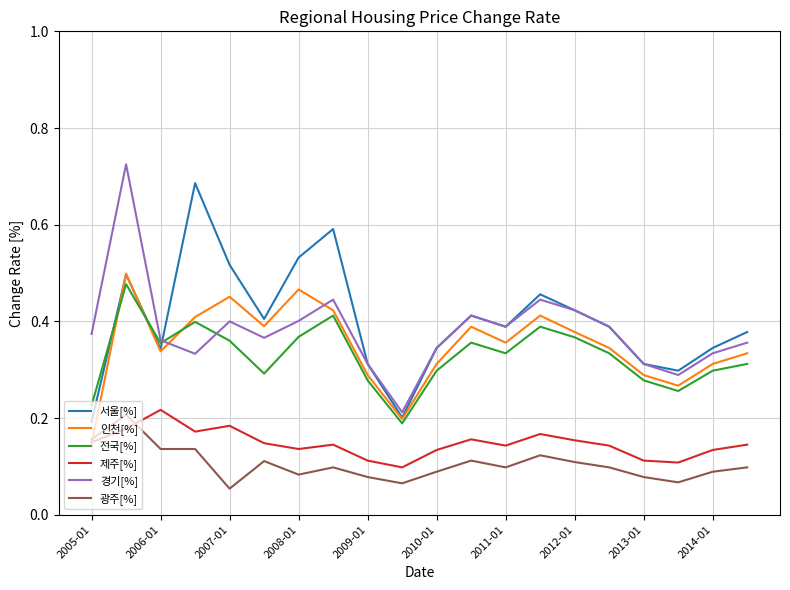

How many times do 인천[%] and 제주[%] cross each other?

1